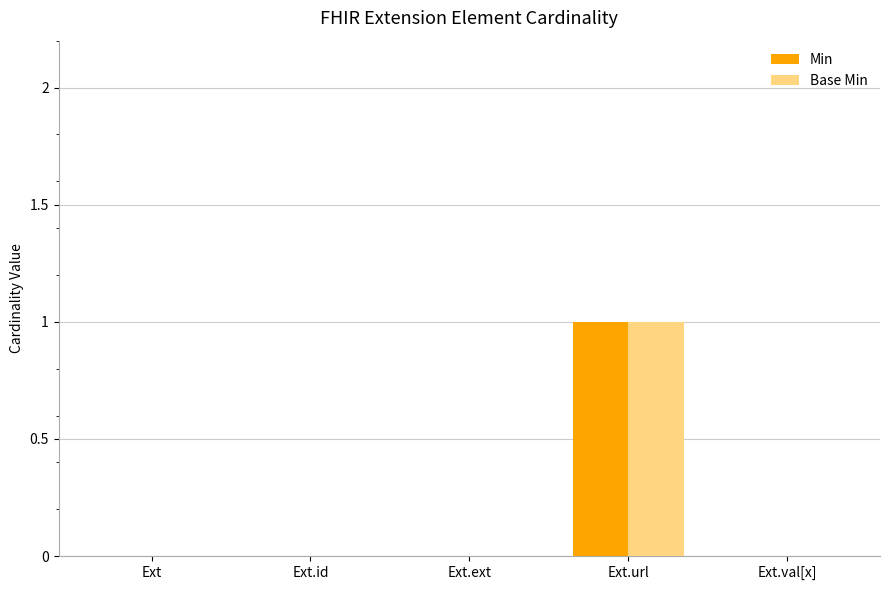

At which category is the sum across all series the highest?

Ext.url